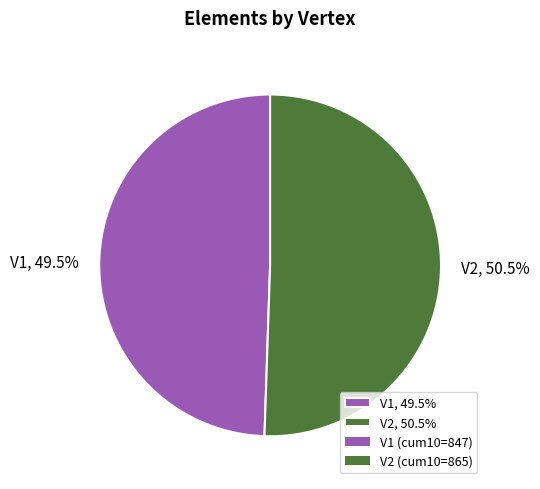

Approximately how many times larger is the value at V2, 50.5% compared to V1, 49.5%?

1.0